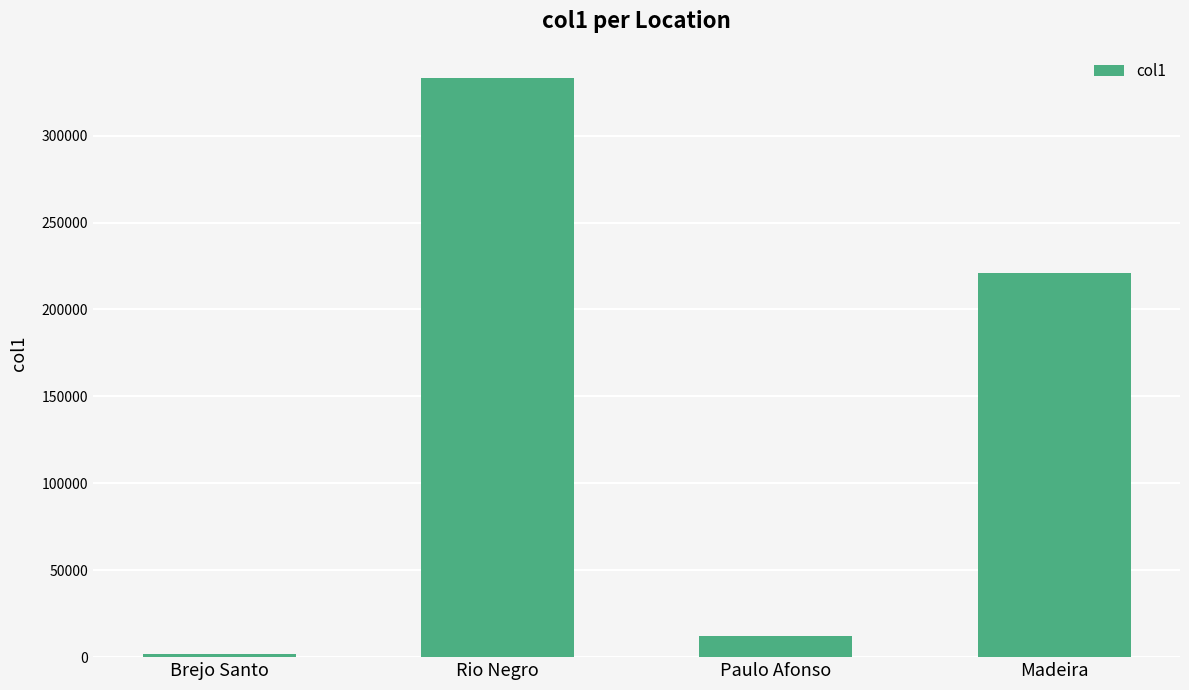

What is the value of the 4th bar from the left?

221036.6